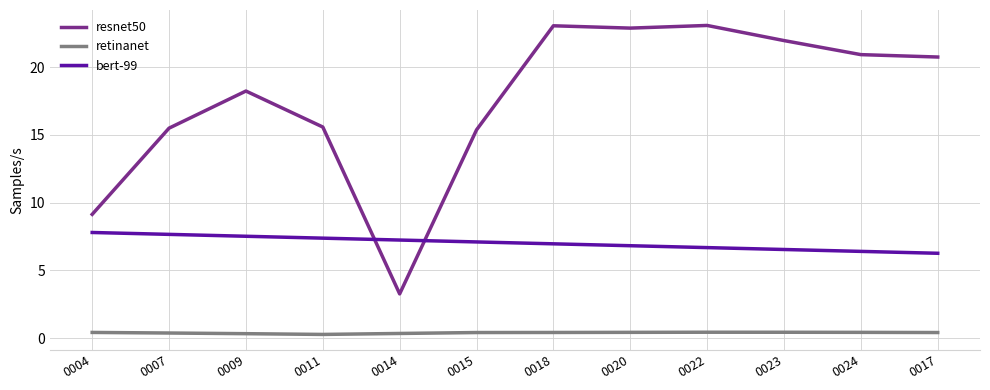

Is this an area chart (filled region under the line)?

No